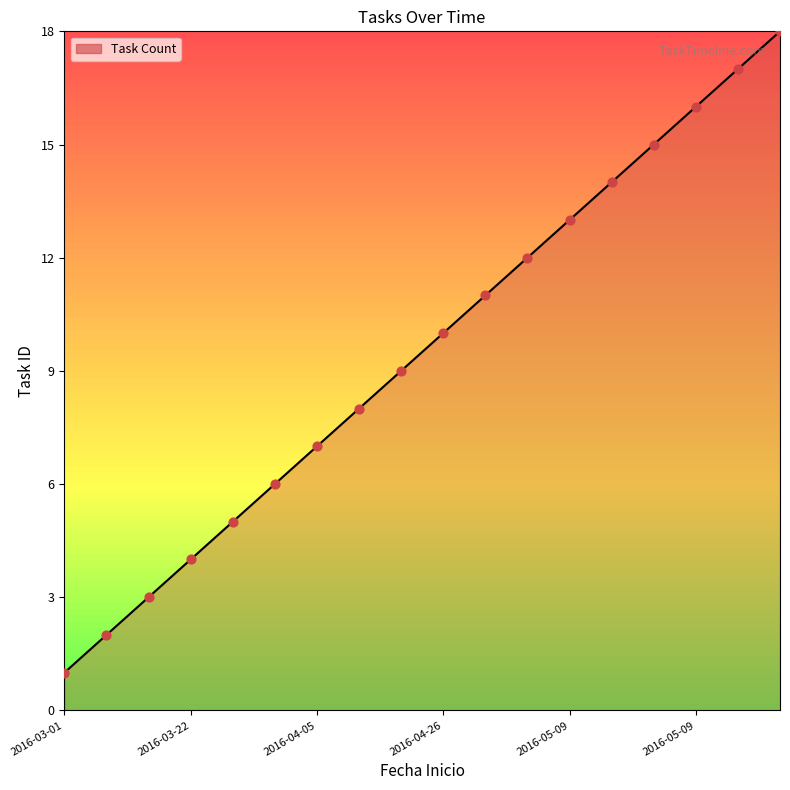

What is the greatest value displayed?

18